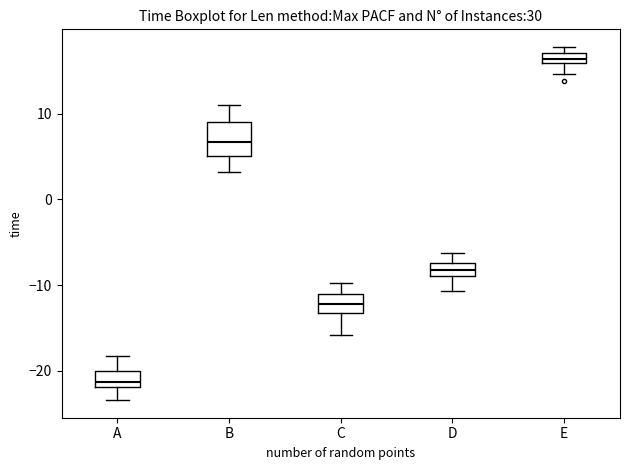

Which box's median line is the highest?

E